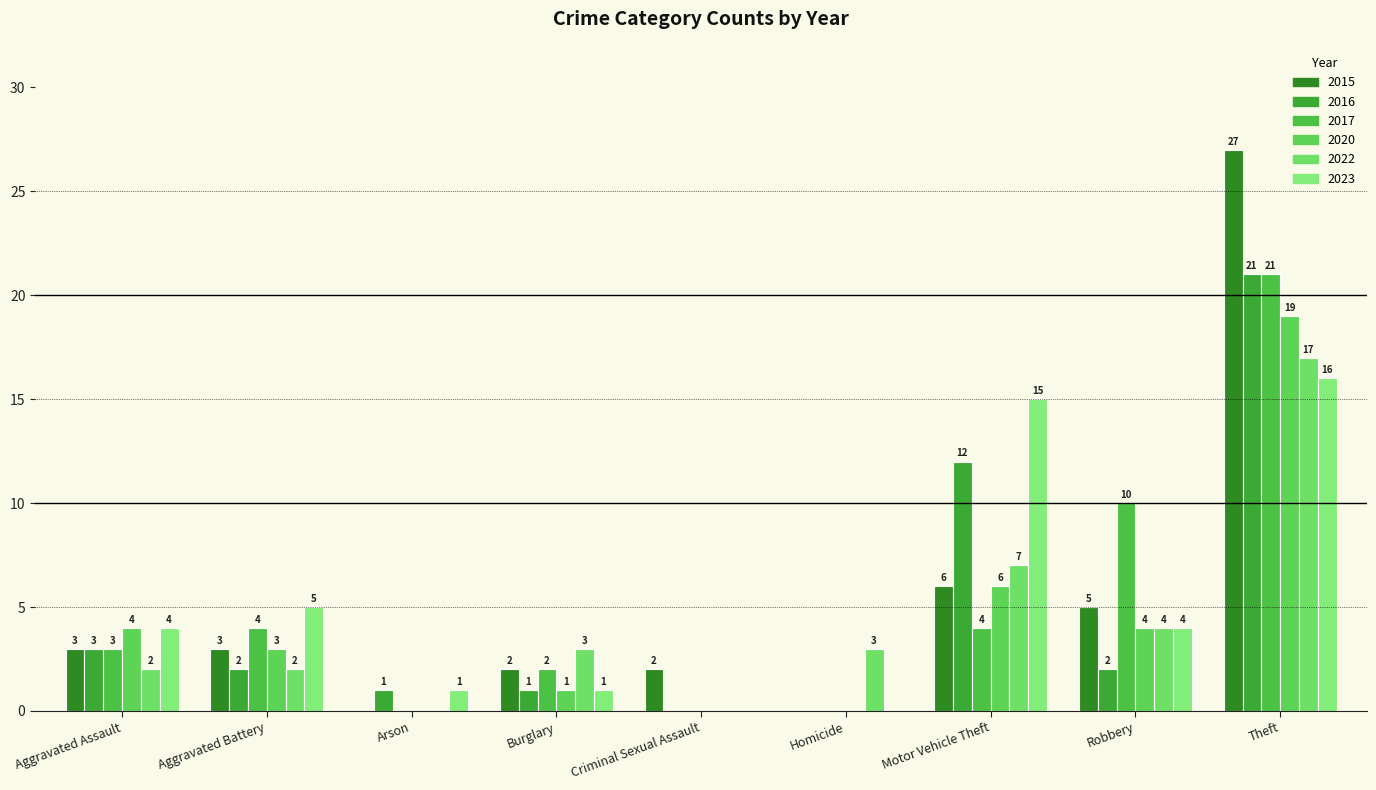

Reading left to right, what are all the values shown in this chart?

2015: Aggravated Assault=3	Aggravated Battery=3	Arson=0	Burglary=2	Criminal Sexual Assault=2	Homicide=0	Motor Vehicle Theft=6	Robbery=5	Theft=27
2016: Aggravated Assault=3	Aggravated Battery=2	Arson=1	Burglary=1	Criminal Sexual Assault=0	Homicide=0	Motor Vehicle Theft=12	Robbery=2	Theft=21
2017: Aggravated Assault=3	Aggravated Battery=4	Arson=0	Burglary=2	Criminal Sexual Assault=0	Homicide=0	Motor Vehicle Theft=4	Robbery=10	Theft=21
2020: Aggravated Assault=4	Aggravated Battery=3	Arson=0	Burglary=1	Criminal Sexual Assault=0	Homicide=0	Motor Vehicle Theft=6	Robbery=4	Theft=19
2022: Aggravated Assault=2	Aggravated Battery=2	Arson=0	Burglary=3	Criminal Sexual Assault=0	Homicide=3	Motor Vehicle Theft=7	Robbery=4	Theft=17
2023: Aggravated Assault=4	Aggravated Battery=5	Arson=1	Burglary=1	Criminal Sexual Assault=0	Homicide=0	Motor Vehicle Theft=15	Robbery=4	Theft=16